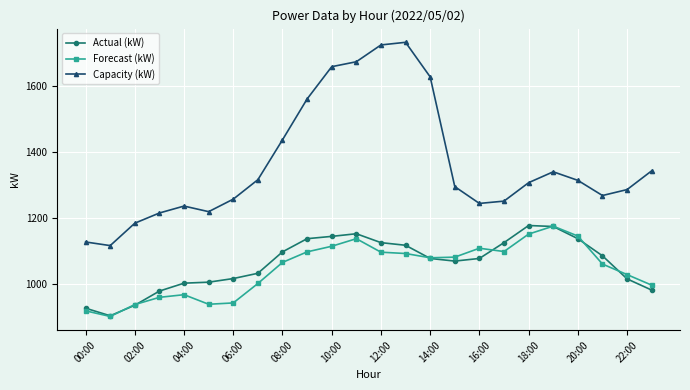

Which series has the largest total across all categories?

Capacity (kW)